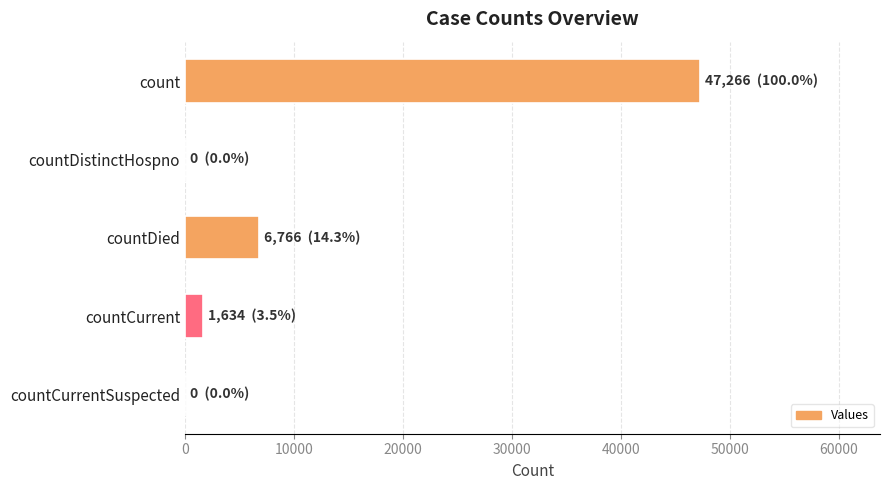

Between countCurrent and countDied, which is larger?

countDied